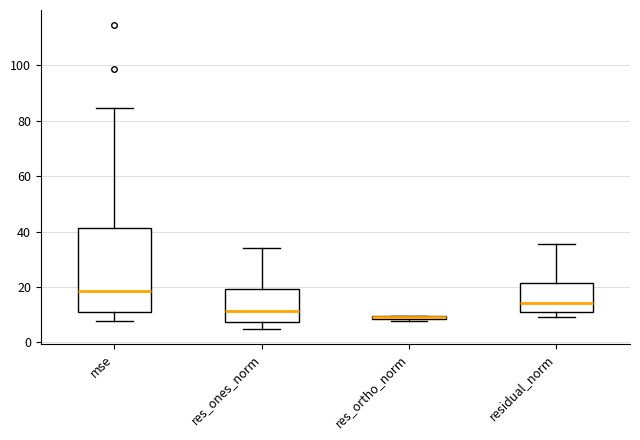

Where is the upper edge of the box for res_ortho_norm on the y-axis? The values are not printed on the chart, so give them approximately, as read against the axis.

10